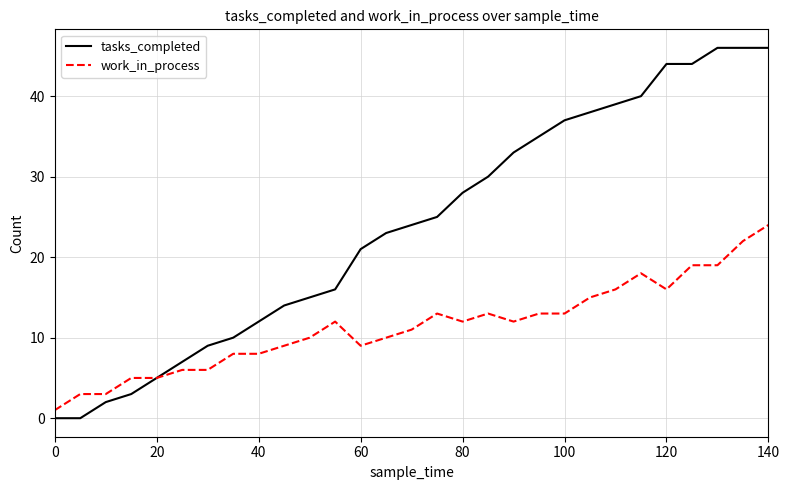

What are all the series names shown in the legend?

tasks_completed, work_in_process